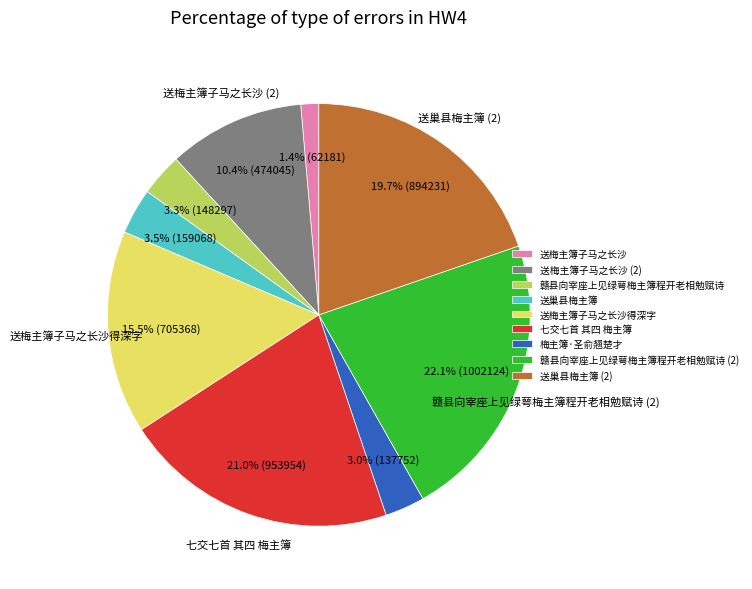

How many slices are in this pie chart?

9